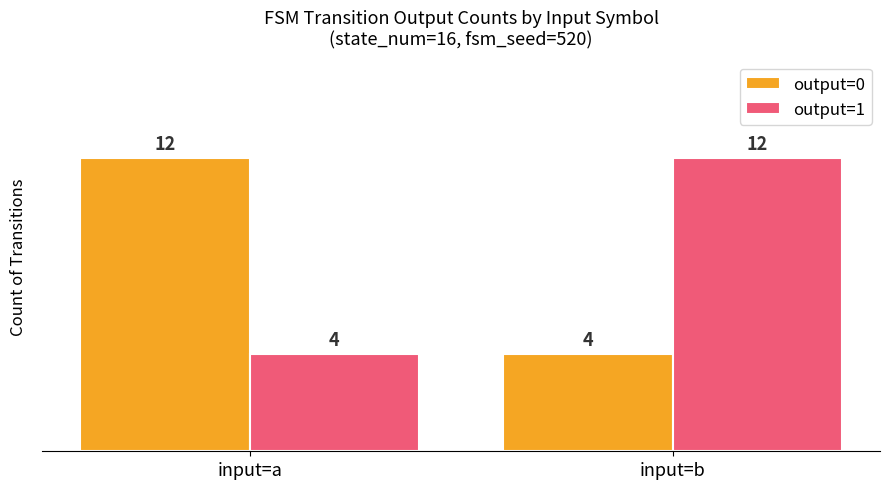

Count the output=1 values in the range 4 to 12.

2